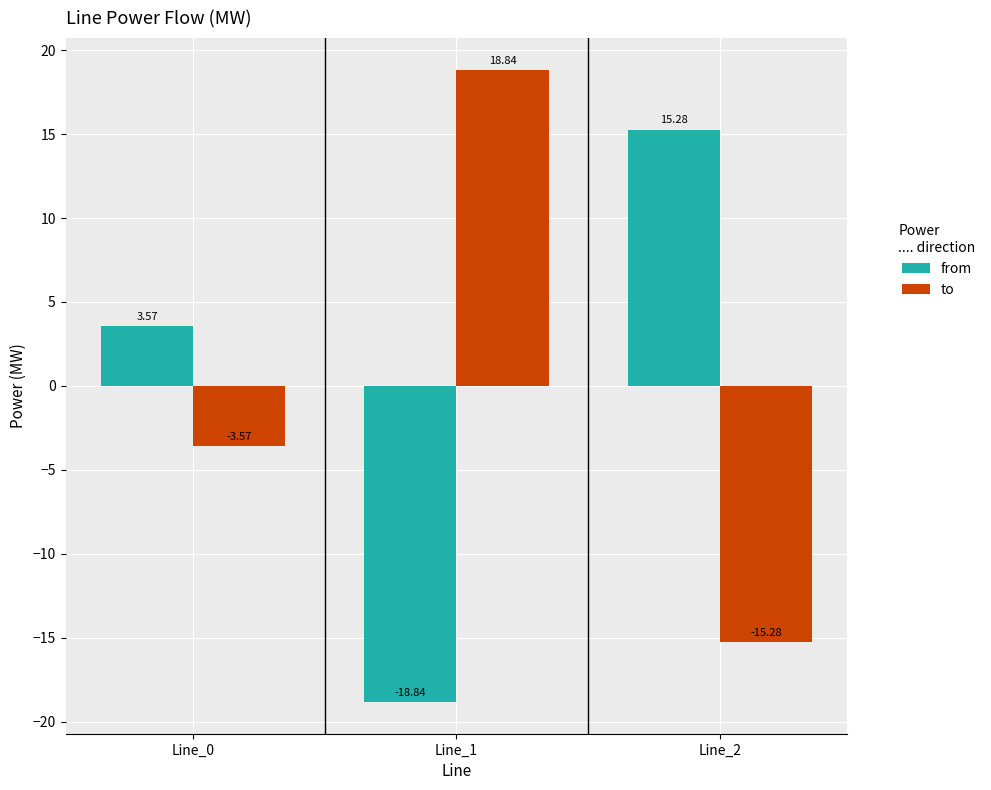

At which label does to first exceed -3?

Line_1